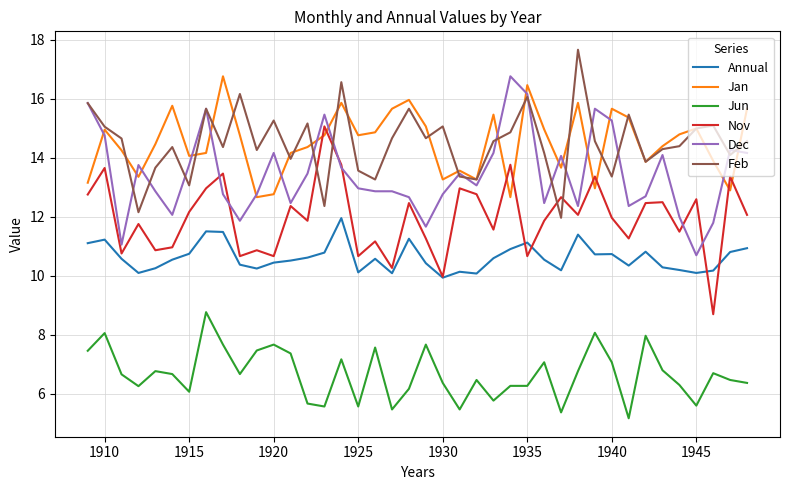

What is the maximum value shown in the chart?

17.7